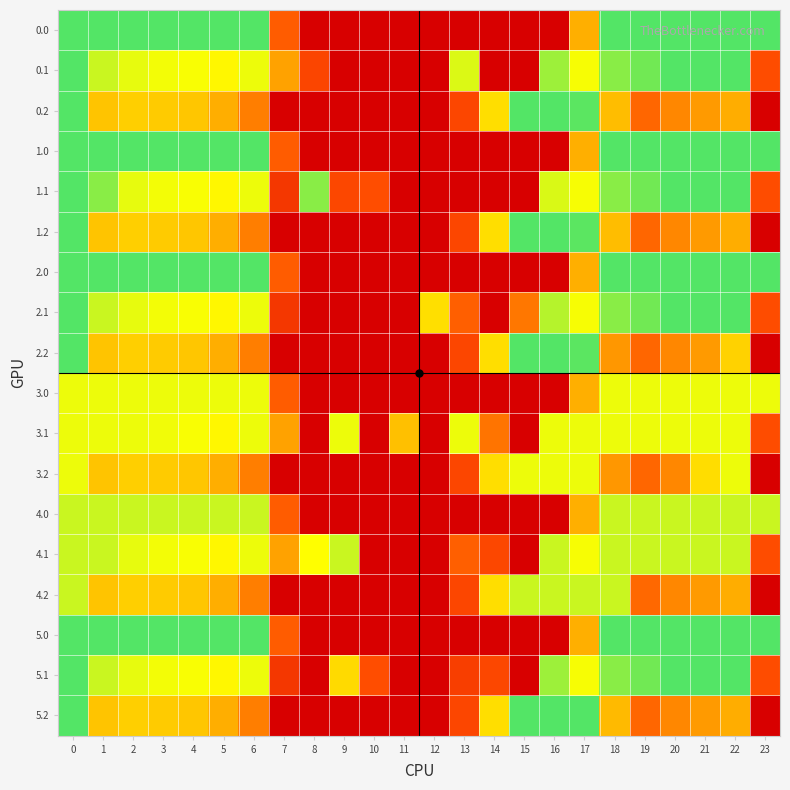

Reading left to right, list all the values displayed in this chart.

0.0: 0=413.0	1=413.0	2=413.0	3=413.0	4=413.0	5=413.0	6=413.0	7=136.4	8=0.0	9=0.0	10=0.0	11=0.0	12=0.0	13=0.0	14=0.0	15=0.0	16=0.0	17=250.3	18=413.0	19=413.0	20=413.0	21=413.0	22=413.0	23=413.0
0.1: 0=413.0	1=361.1	2=347.9	3=342.7	4=339.6	5=329.5	6=345.2	7=234.9	8=102.3	9=0.0	10=0.0	11=0.0	12=0.0	13=353.2	14=0.0	15=0.0	16=380.5	17=340.1	18=388.5	19=399.7	20=413.0	21=413.0	22=413.0	23=112.4
0.2: 0=413.0	1=272.7	2=285.5	3=281.0	4=274.4	5=248.1	6=187.1	7=0.0	8=0.0	9=0.0	10=0.0	11=0.0	12=0.0	13=104.4	14=301.9	15=413.0	16=413.0	17=409.5	18=264.8	19=151.1	20=199.2	21=226.4	22=247.4	23=0.5
1.0: 0=413.0	1=413.0	2=413.0	3=413.0	4=413.0	5=413.0	6=413.0	7=136.4	8=0.0	9=0.0	10=0.0	11=0.0	12=0.0	13=0.0	14=0.0	15=0.0	16=0.0	17=250.3	18=413.0	19=413.0	20=413.0	21=413.0	22=413.0	23=413.0
1.1: 0=413.0	1=388.6	2=347.9	3=342.7	4=339.6	5=329.5	6=345.2	7=81.6	8=389.3	9=104.8	10=114.0	11=0.0	12=0.0	13=0.0	14=0.0	15=0.0	16=353.7	17=340.1	18=388.5	19=399.7	20=413.0	21=413.0	22=413.0	23=112.4
1.2: 0=413.0	1=272.7	2=285.5	3=281.0	4=274.4	5=248.1	6=187.1	7=0.0	8=0.0	9=0.0	10=0.0	11=0.0	12=0.0	13=104.4	14=301.9	15=413.0	16=413.0	17=409.5	18=264.8	19=151.1	20=199.2	21=226.4	22=247.4	23=0.5
2.0: 0=413.0	1=413.0	2=413.0	3=413.0	4=413.0	5=413.0	6=413.0	7=136.4	8=0.0	9=0.0	10=0.0	11=0.0	12=0.0	13=0.0	14=0.0	15=0.0	16=0.0	17=250.3	18=413.0	19=413.0	20=413.0	21=413.0	22=413.0	23=413.0
2.1: 0=413.0	1=361.1	2=347.9	3=342.7	4=339.6	5=329.5	6=345.2	7=81.6	8=0.0	9=0.0	10=0.0	11=0.0	12=302.6	13=141.2	14=0.0	15=175.9	16=369.4	17=340.1	18=388.5	19=399.7	20=413.0	21=413.0	22=413.0	23=112.4
2.2: 0=413.0	1=272.7	2=285.5	3=281.0	4=274.4	5=248.1	6=187.1	7=0.0	8=0.0	9=0.0	10=0.0	11=0.0	12=0.0	13=104.4	14=301.9	15=413.0	16=413.0	17=409.5	18=223.1	19=151.1	20=199.2	21=226.4	22=289.1	23=0.5
3.0: 0=345.0	1=345.0	2=345.0	3=345.0	4=345.0	5=345.0	6=345.0	7=136.4	8=0.0	9=0.0	10=0.0	11=0.0	12=0.0	13=0.0	14=0.0	15=0.0	16=0.0	17=250.3	18=345.0	19=345.0	20=345.0	21=345.0	22=345.0	23=345.0
3.1: 0=345.0	1=345.0	2=345.0	3=342.9	4=339.6	5=329.5	6=345.0	7=234.9	8=0.0	9=345.0	10=0.0	11=268.2	12=0.0	13=345.0	14=171.7	15=0.0	16=345.0	17=345.0	18=345.0	19=345.0	20=345.0	21=345.0	22=345.0	23=112.4
3.2: 0=345.0	1=272.7	2=285.5	3=281.0	4=274.4	5=248.1	6=187.1	7=0.0	8=0.0	9=0.0	10=0.0	11=0.0	12=0.0	13=104.4	14=301.9	15=345.0	16=345.0	17=345.0	18=223.1	19=151.1	20=199.2	21=300.4	22=345.0	23=0.5
4.0: 0=361.0	1=361.0	2=361.0	3=361.0	4=361.0	5=361.0	6=361.0	7=136.4	8=0.0	9=0.0	10=0.0	11=0.0	12=0.0	13=0.0	14=0.0	15=0.0	16=0.0	17=250.3	18=361.0	19=361.0	20=361.0	21=361.0	22=361.0	23=361.0
4.1: 0=361.0	1=361.0	2=347.9	3=342.7	4=339.6	5=329.5	6=345.2	7=234.9	8=336.7	9=361.0	10=0.0	11=0.0	12=0.0	13=141.2	14=105.5	15=0.0	16=361.0	17=340.1	18=361.0	19=361.0	20=361.0	21=361.0	22=361.0	23=112.4
4.2: 0=361.0	1=272.7	2=285.5	3=281.0	4=274.4	5=248.1	6=187.1	7=0.0	8=0.0	9=0.0	10=0.0	11=0.0	12=0.0	13=104.4	14=301.9	15=361.0	16=361.0	17=361.0	18=361.0	19=153.5	20=199.2	21=226.4	22=247.4	23=0.5
5.0: 0=413.0	1=413.0	2=413.0	3=413.0	4=413.0	5=413.0	6=413.0	7=136.4	8=0.0	9=0.0	10=0.0	11=0.0	12=0.0	13=0.0	14=0.0	15=0.0	16=0.0	17=250.3	18=413.0	19=413.0	20=413.0	21=413.0	22=413.0	23=413.0
5.1: 0=413.0	1=361.1	2=347.9	3=342.7	4=339.6	5=329.5	6=345.2	7=81.6	8=0.0	9=296.5	10=114.0	11=0.0	12=0.0	13=92.7	14=105.5	15=0.0	16=380.5	17=340.1	18=388.5	19=399.7	20=413.0	21=413.0	22=413.0	23=112.4
5.2: 0=413.0	1=272.7	2=285.5	3=281.0	4=274.4	5=248.1	6=187.1	7=0.0	8=0.0	9=0.0	10=0.0	11=0.0	12=0.0	13=104.4	14=301.9	15=413.0	16=413.0	17=413.0	18=261.3	19=151.1	20=199.2	21=226.4	22=247.4	23=0.5